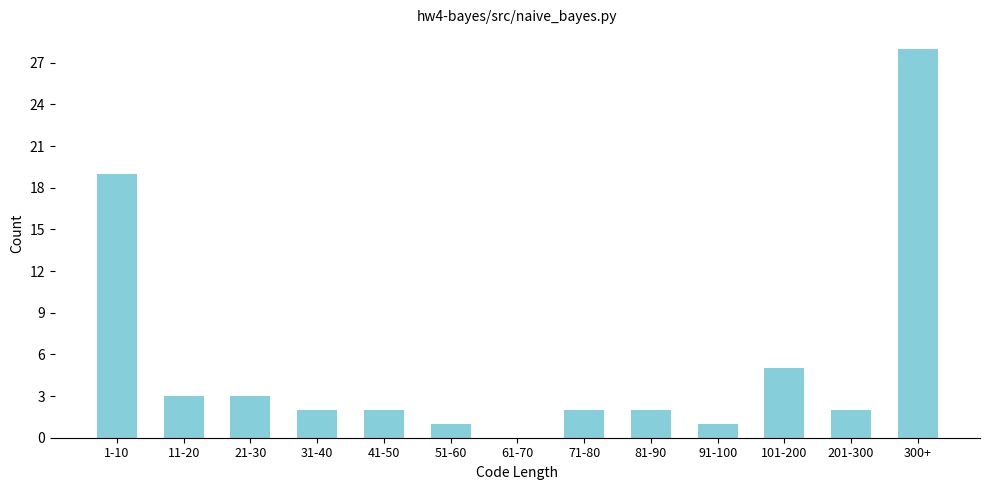

Reading right to left, list all the values displayed in this chart.

300+=28	201-300=2	101-200=5	91-100=1	81-90=2	71-80=2	61-70=0	51-60=1	41-50=2	31-40=2	21-30=3	11-20=3	1-10=19